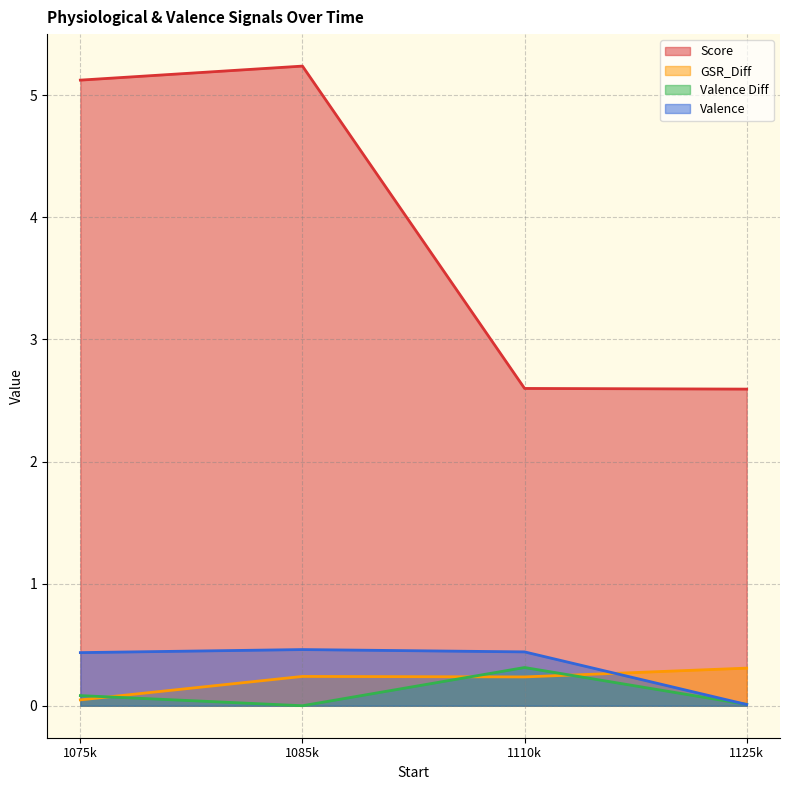

True or false: GSR_Diff and Score intersect in this chart.

False